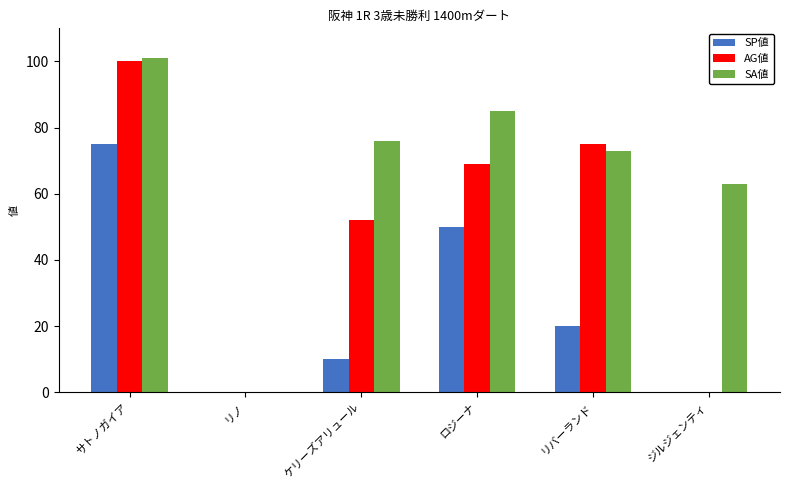

Reading left to right, what are all the values shown in this chart?

SP値: サトノガイア=75	リノ=0	ケリーズアリュール=10	ロジーナ=50	リバーランド=20	ジルジェンティ=0
AG値: サトノガイア=100	リノ=0	ケリーズアリュール=52	ロジーナ=69	リバーランド=75	ジルジェンティ=0
SA値: サトノガイア=101	リノ=0	ケリーズアリュール=76	ロジーナ=85	リバーランド=73	ジルジェンティ=63